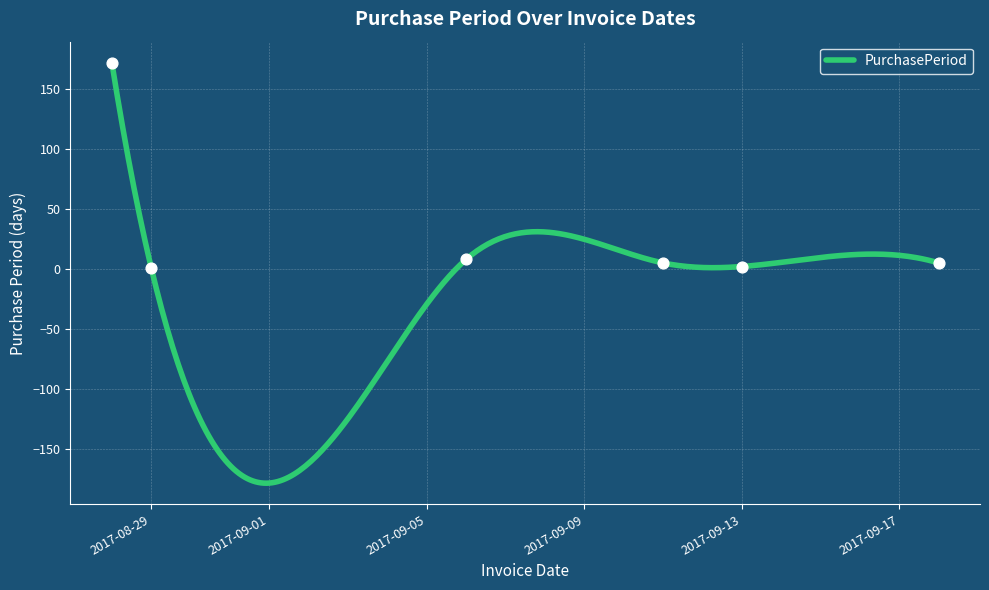

Between 2017-09-18 and 2017-09-06, which is larger?

2017-09-06